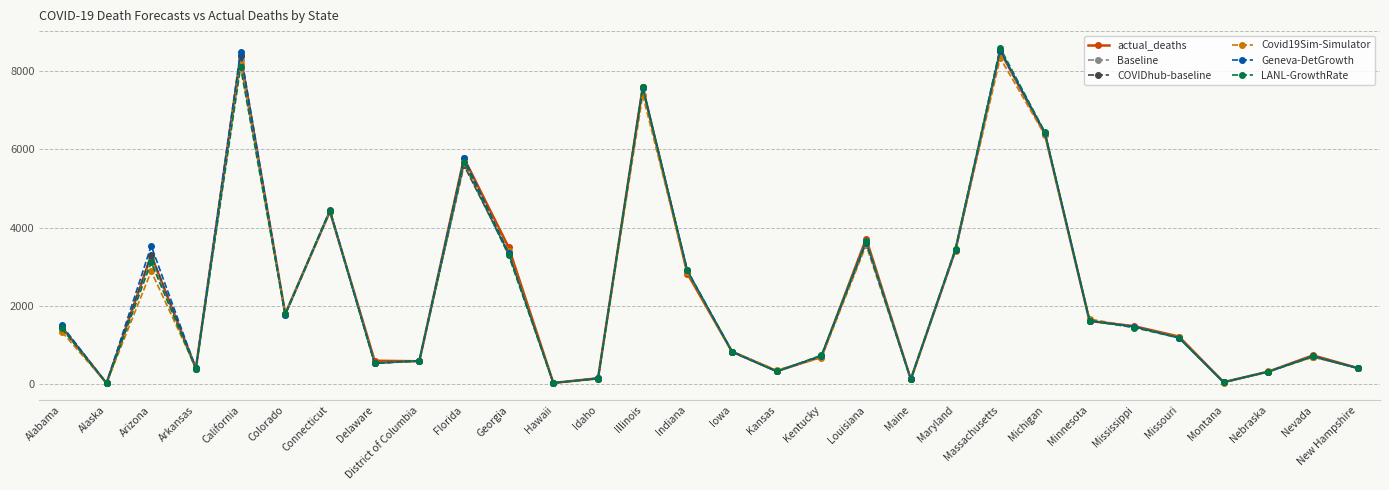

Where is the first local minimum for Covid19Sim-Simulator?

Alaska